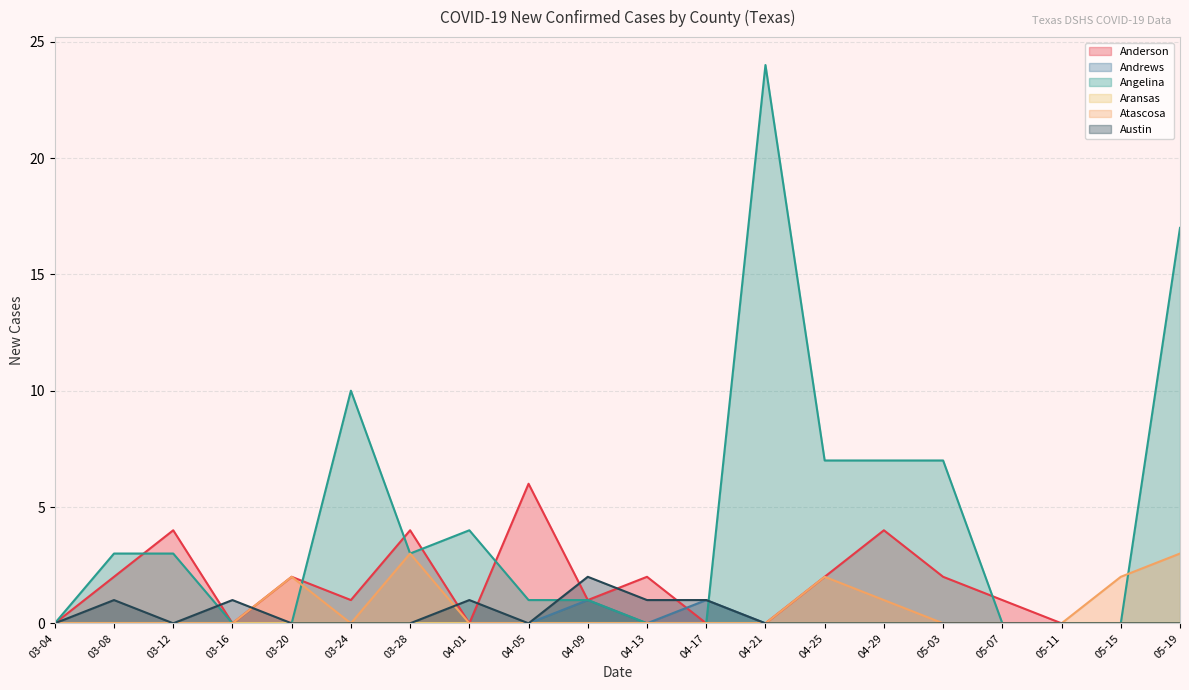

What is the label of the 14th point from the right?

03-28